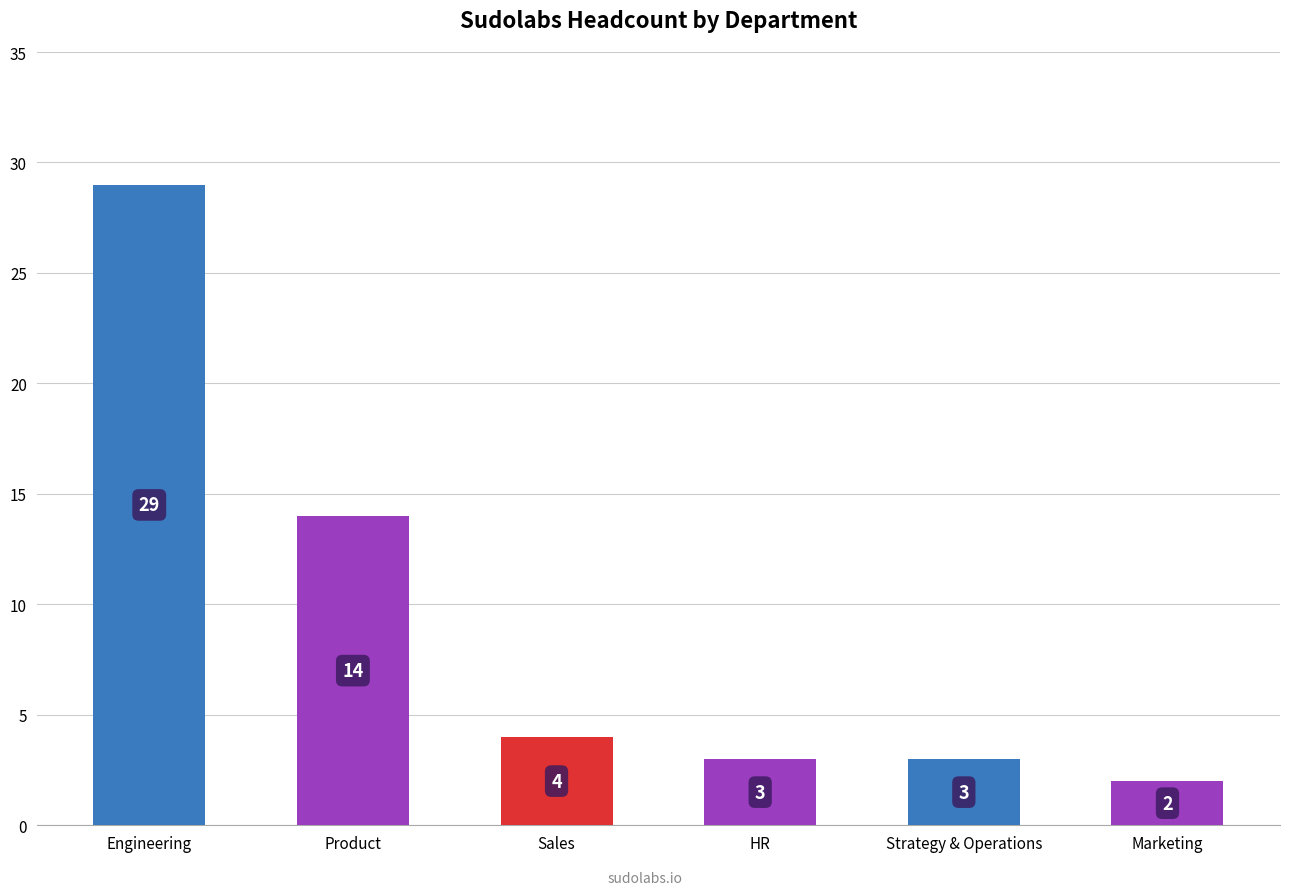

Approximately how many times larger is the value at HR compared to Marketing?

1.5